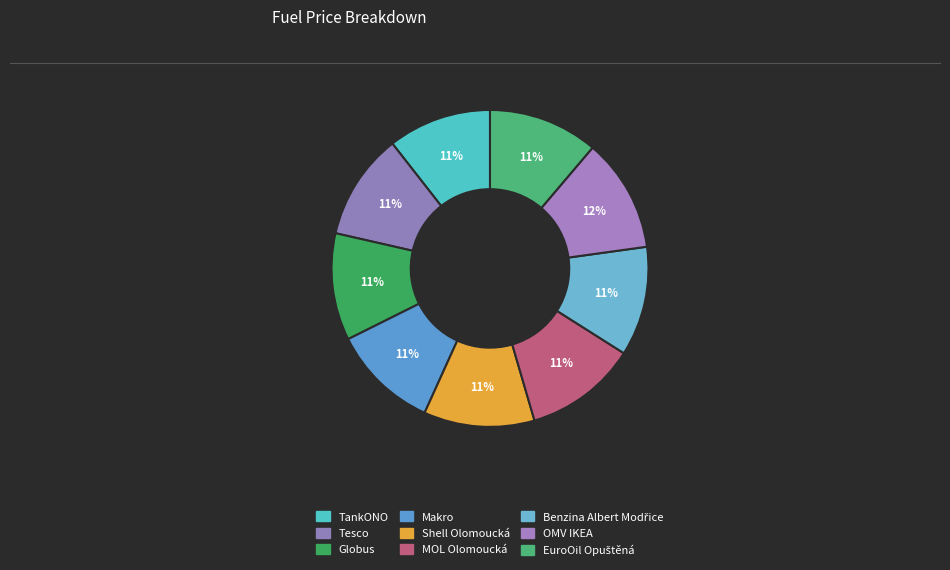

To the nearest percent, what portion does TankONO represent?

11%